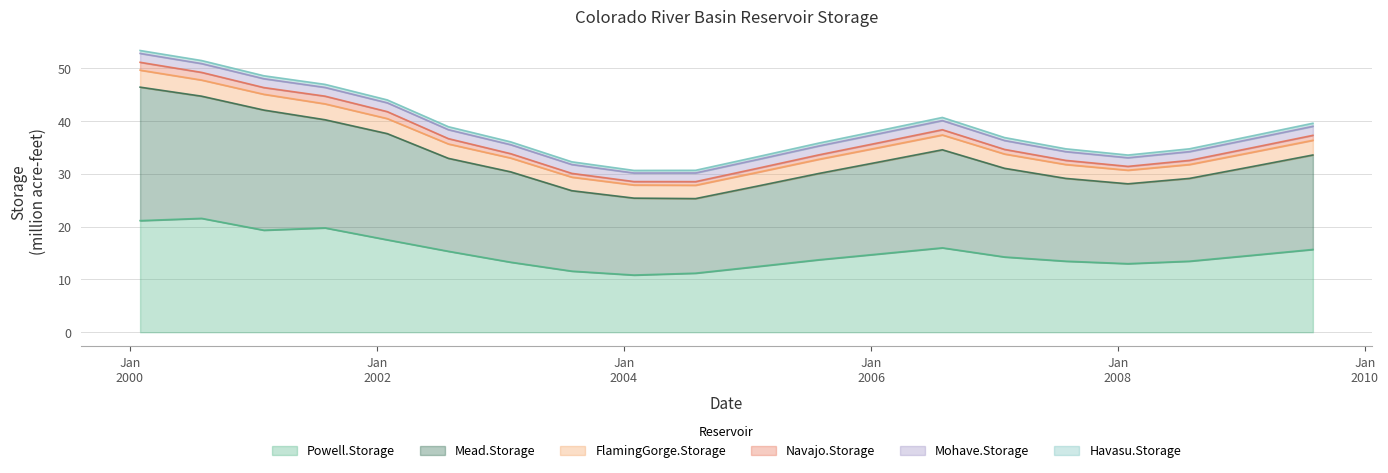

True or false: FlamingGorge.Storage has a value of 25.4 at 2006-01-31.

False